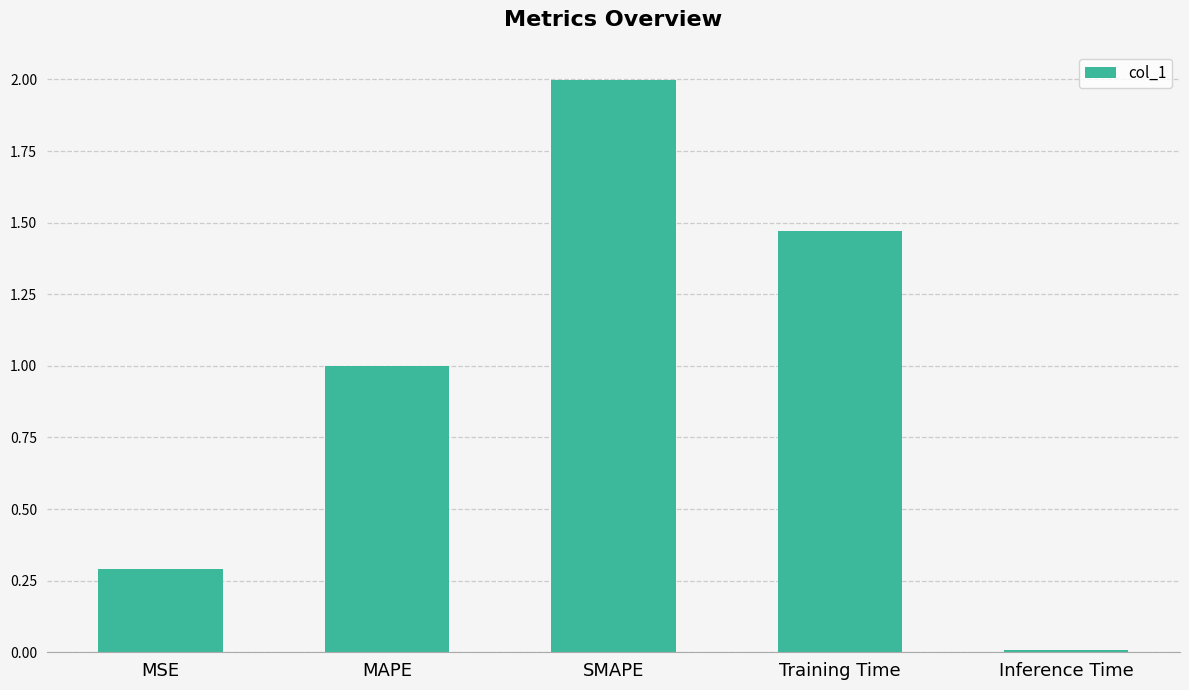

What is the maximum value shown in the chart?

2.0